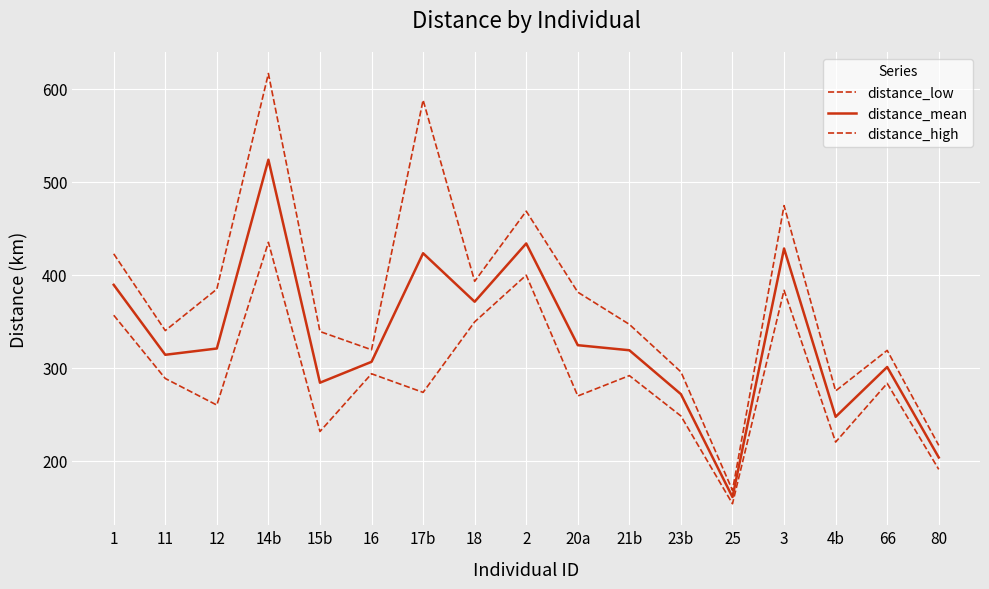

True or false: distance_high and distance_low intersect in this chart.

False